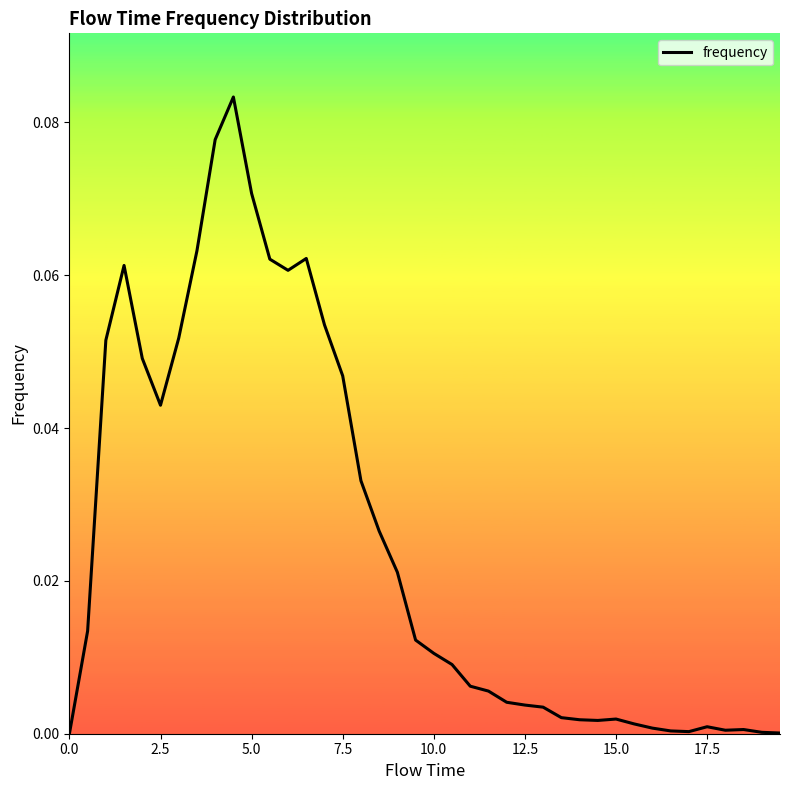

Does the chart display data point markers on the line(s)?

No